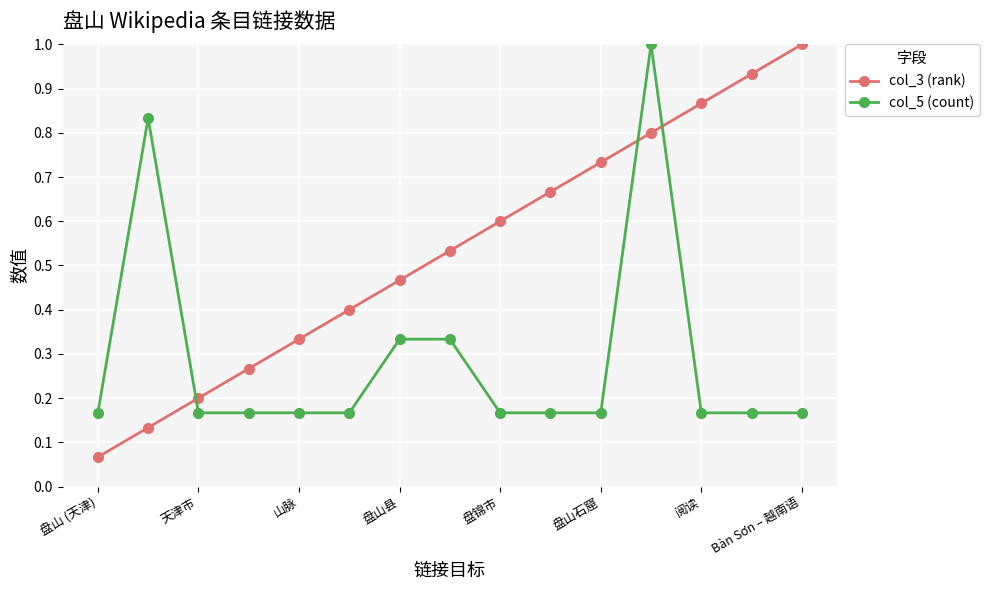

How many lines are shown in the chart?

2